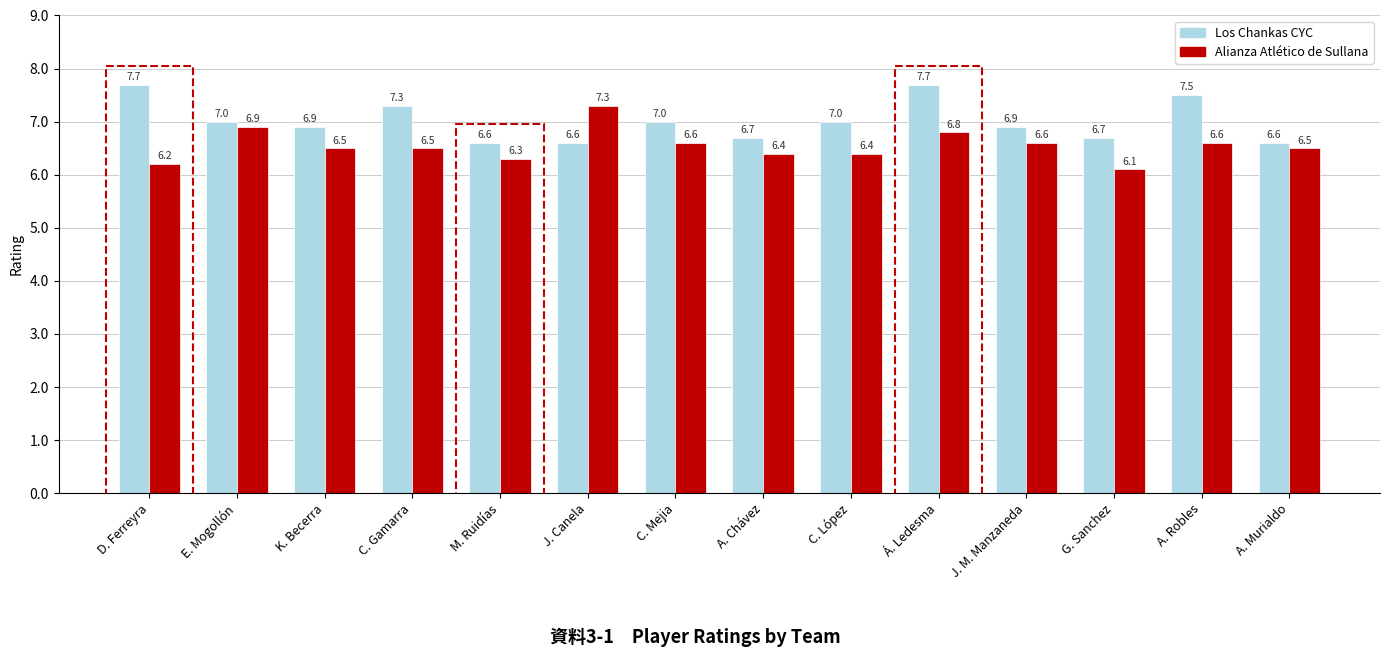

Reading left to right, extract all data points from this chart.

Los Chankas CYC: 7.7	7.0	6.9	7.3	6.6	6.6	7.0	6.7	7.0	7.7	6.9	6.7	7.5	6.6
Alianza Atlético de Sullana: 6.2	6.9	6.5	6.5	6.3	7.3	6.6	6.4	6.4	6.8	6.6	6.1	6.6	6.5